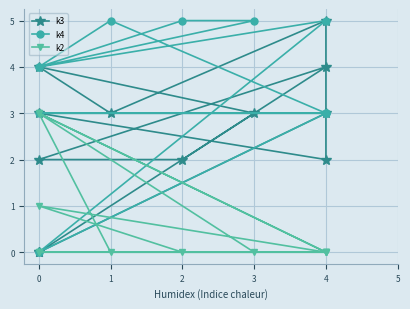

List the series in order of their overall mean, lowest first.

k2, k3, k4